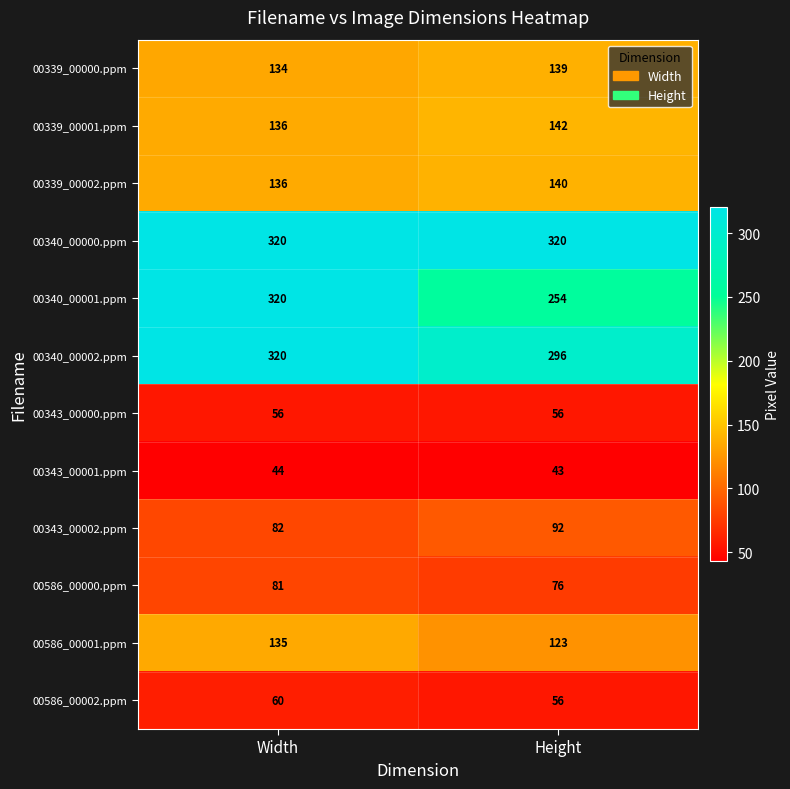

Which series has the widest spread of values?

00340_00001.ppm